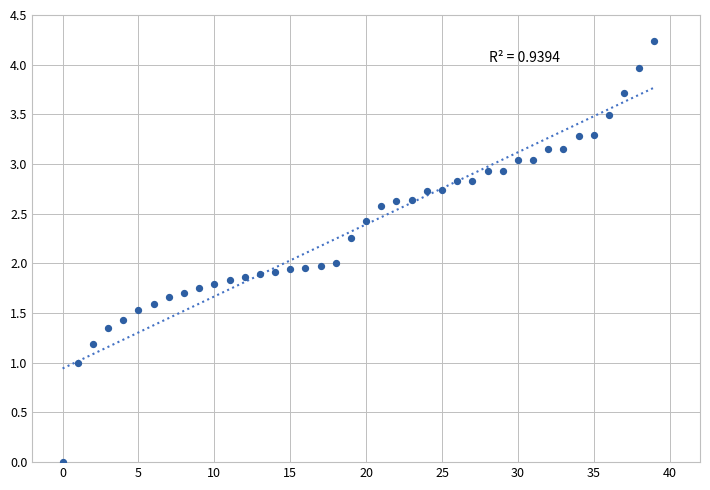

What is the range of Y values (max minus min)?

4.2